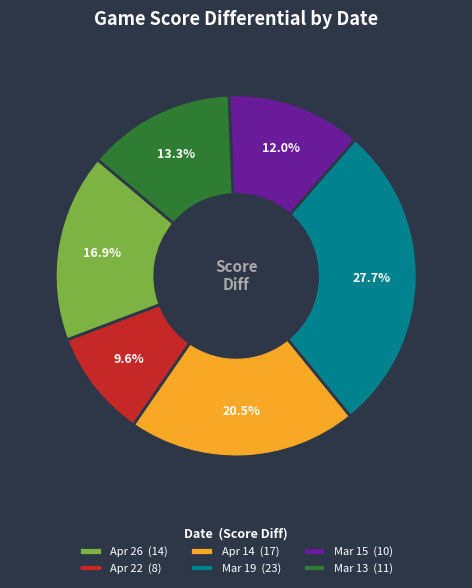

Which slice is the smallest?

Apr 22